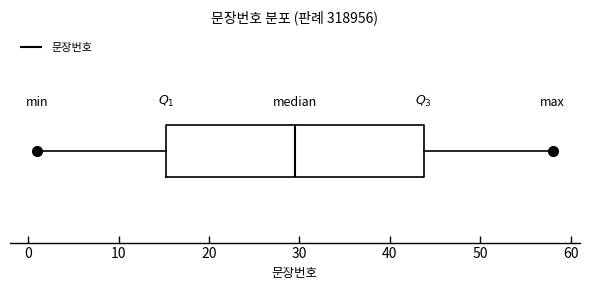

Transcribe this box plot: give where the median line is, the range the box spans, and where the two whiskers end, as read against the x-axis. The values are not printed on the chart, so give them approximately, as read against the axis.

median 30, box 15 to 44, whiskers 1 to 58